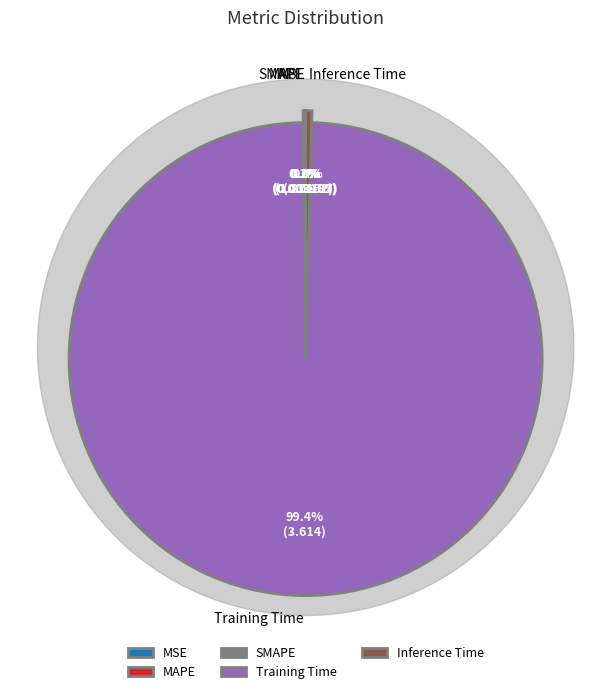

Does any single category account for the majority?

Yes